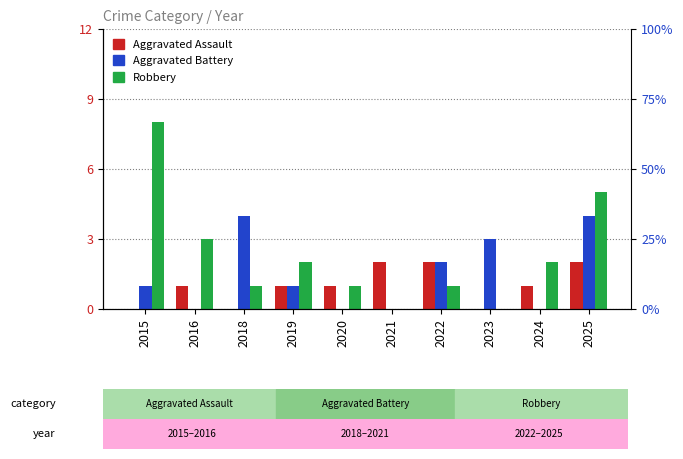

Rank the series by their maximum value, from lowest to highest.

Aggravated Assault, Aggravated Battery, Robbery